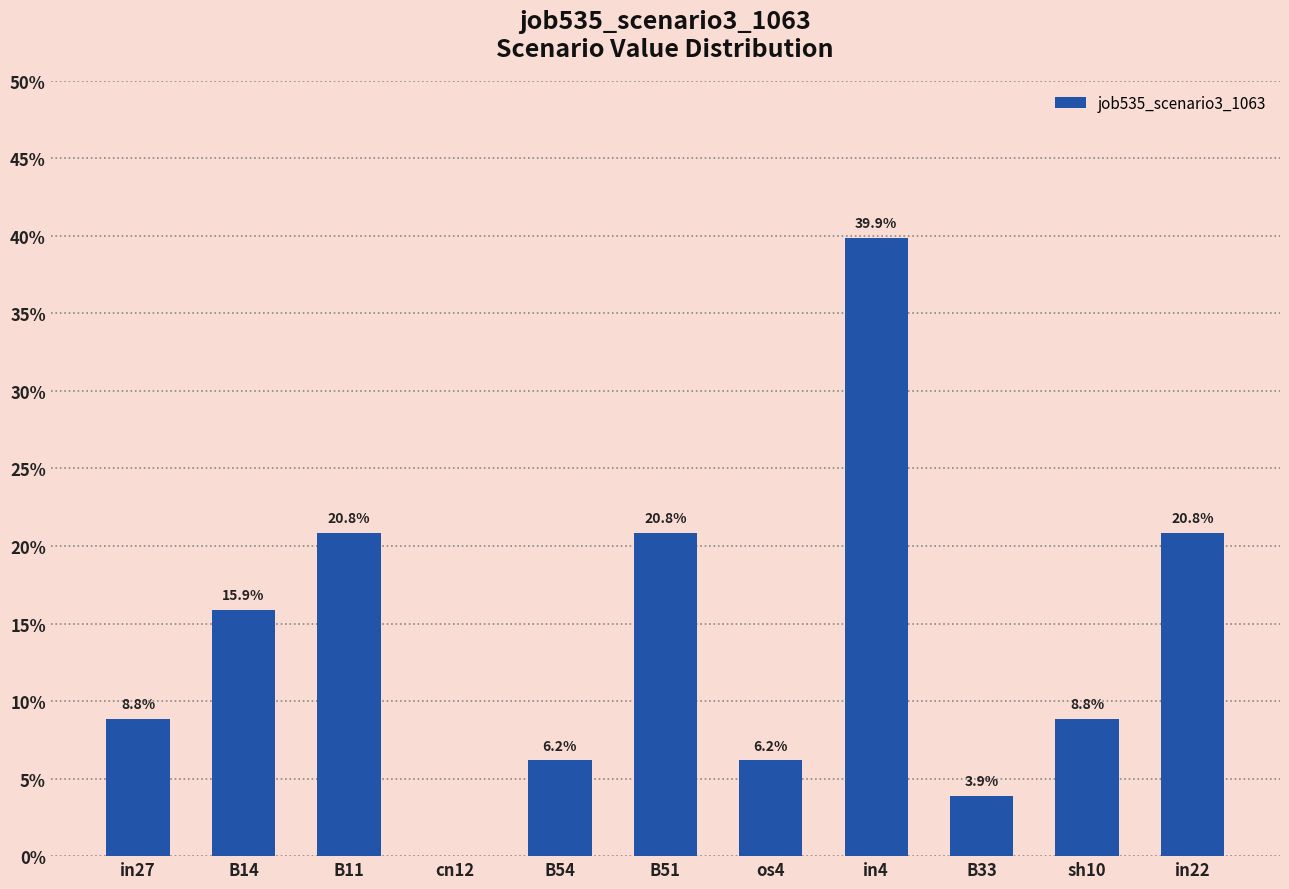

What is the label of the 4th bar from the right?

in4